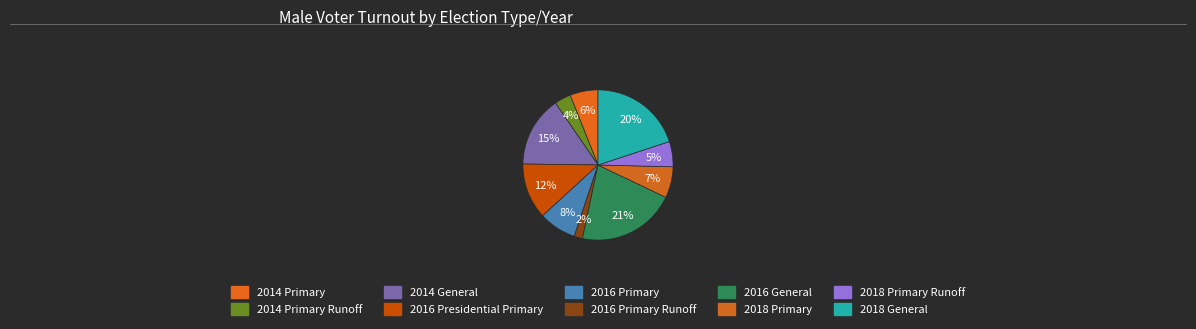

What is the largest slice in the pie chart?

2016 General